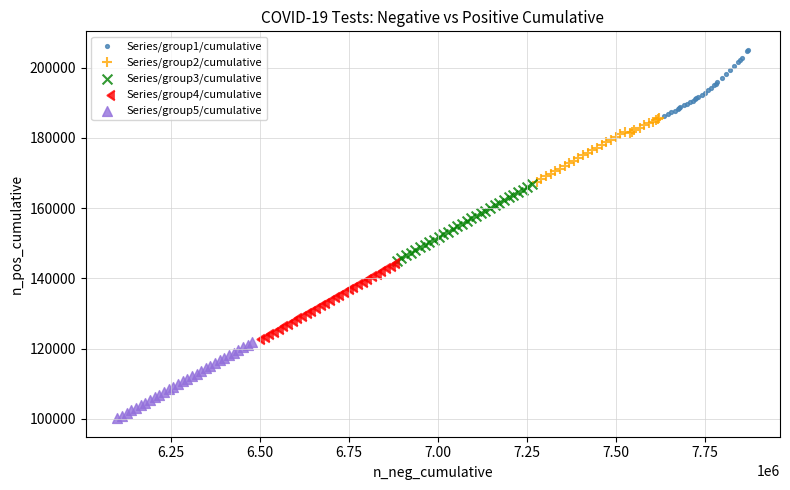

Which series contains the lowest Y value?

Series/group5/cumulative